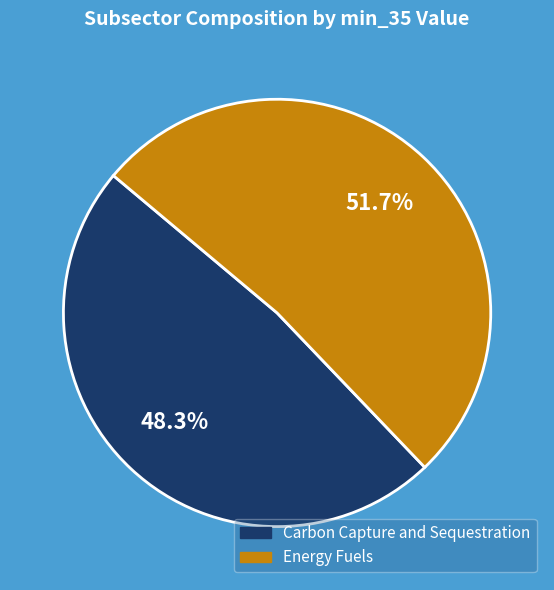

Is there a majority slice in this chart?

Yes